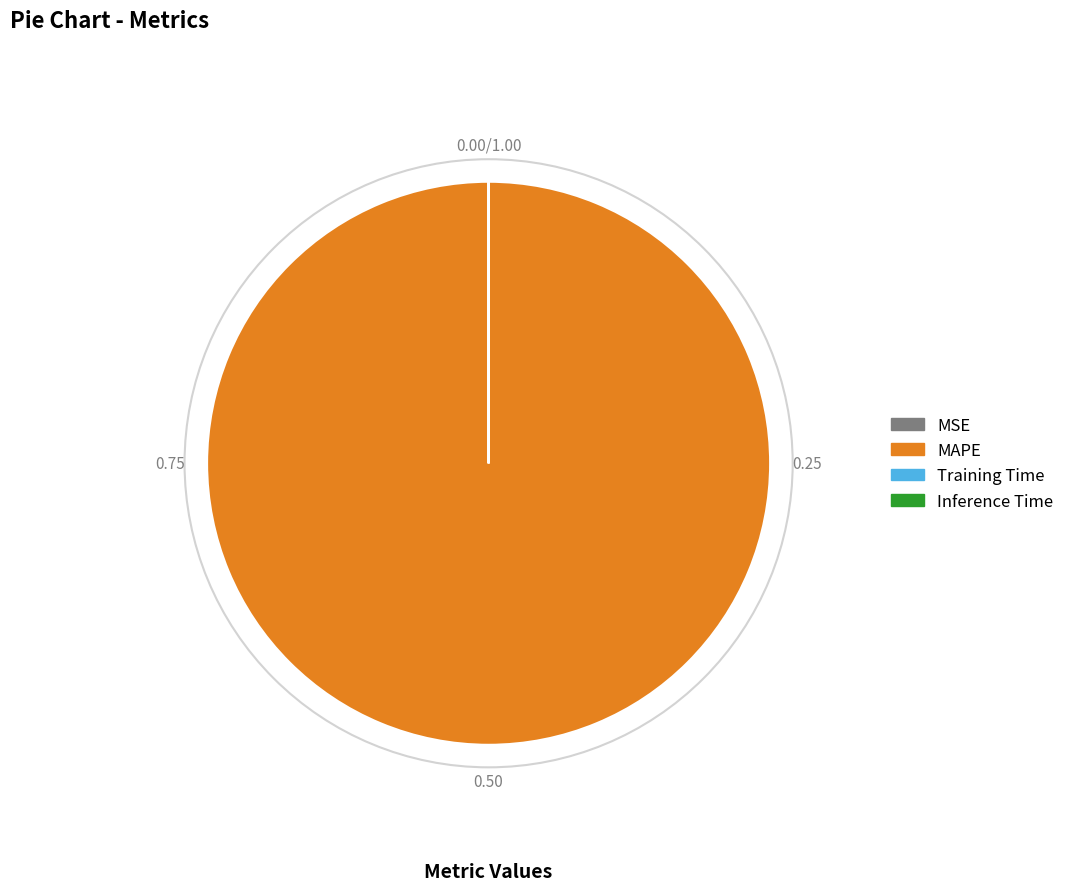

Which slice represents more than half of the pie?

MAPE